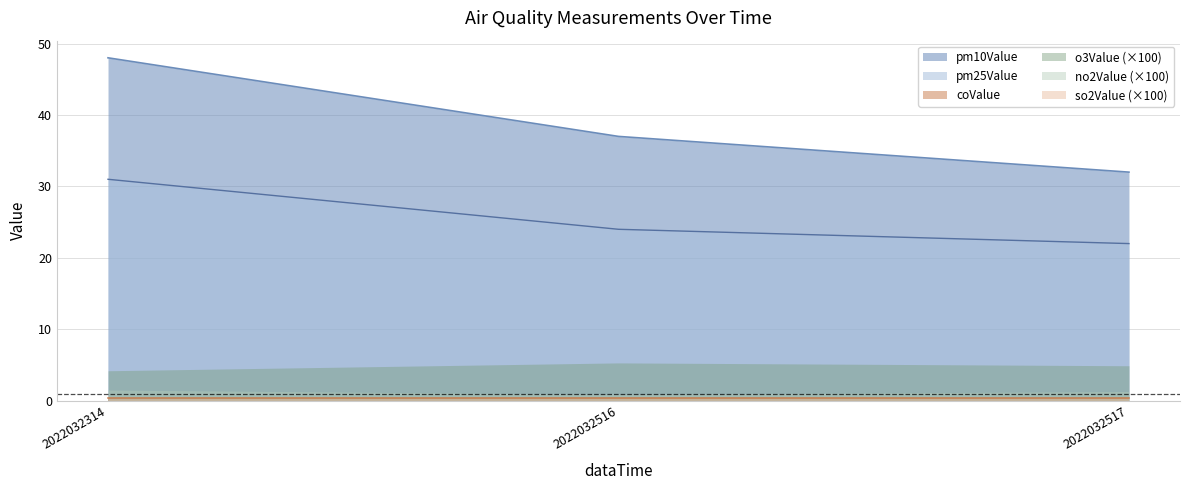

Rank the series at 2022032516 from highest to lowest value.

pm10Value, pm25Value, coValue, o3Value, no2Value, so2Value